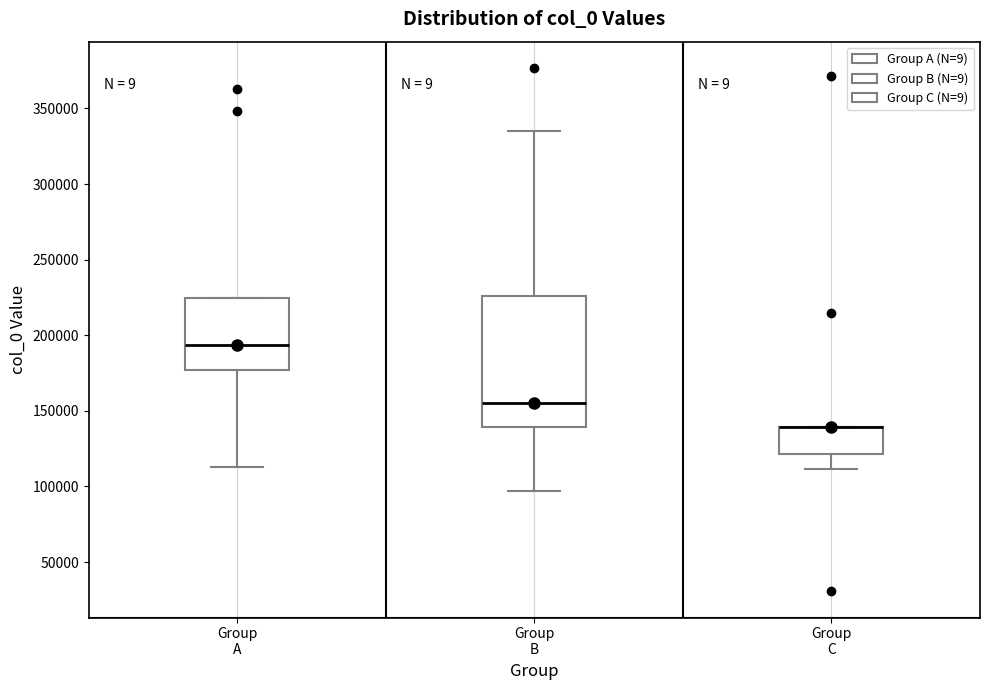

Comparing the boxes themselves (not the whiskers), which one is the tallest?

Group B